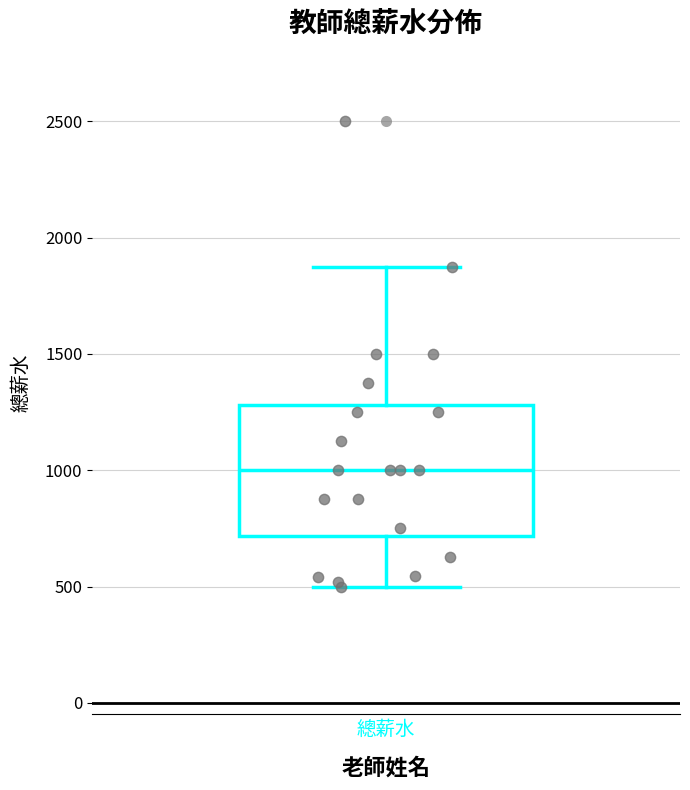

Where is the upper edge of the box for 總薪水 on the y-axis? The values are not printed on the chart, so give them approximately, as read against the axis.

1300